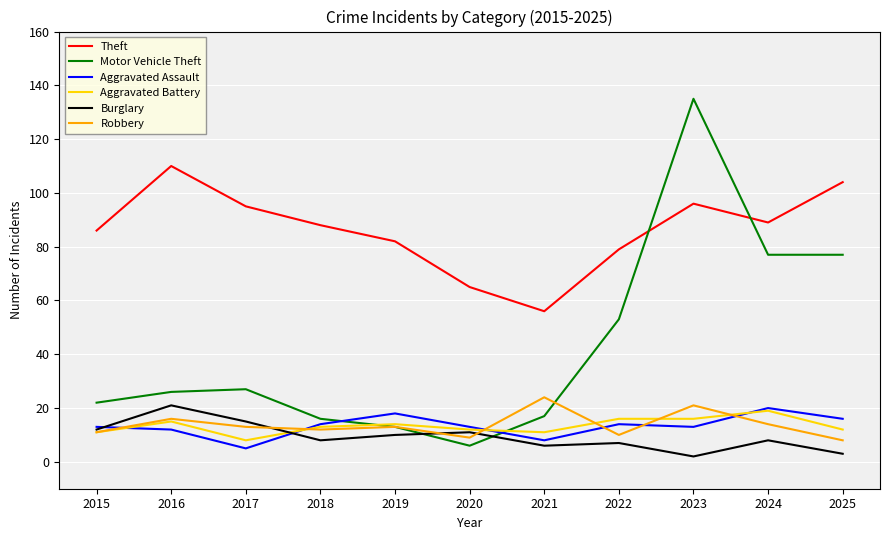

What is the spread (max minus min) of values at 2022?

72